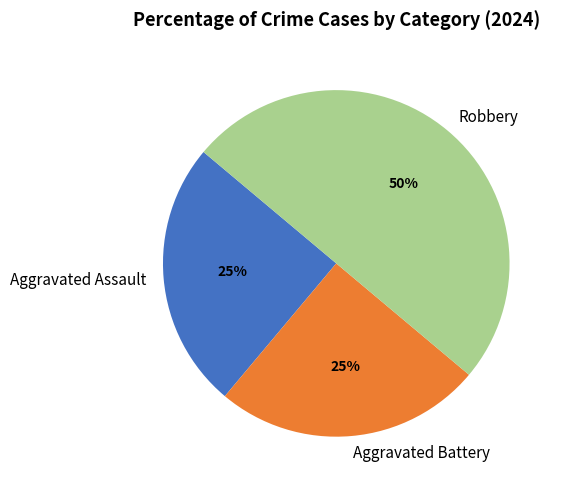

True or false: Robbery accounts for 41% of the total.

False